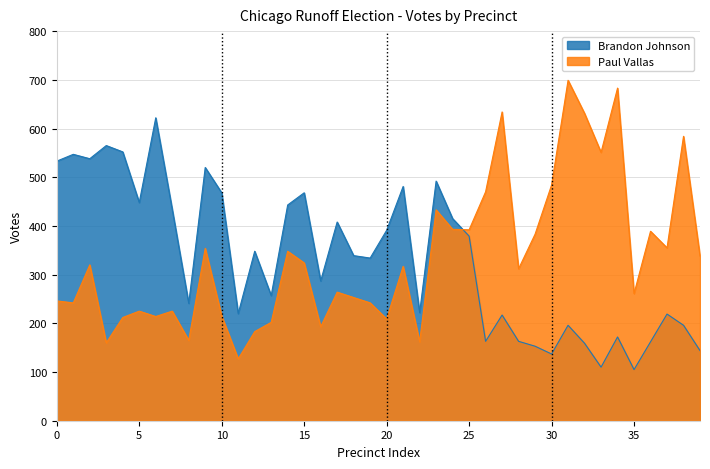

How many interior local valleys does the Brandon Johnson series have?

12